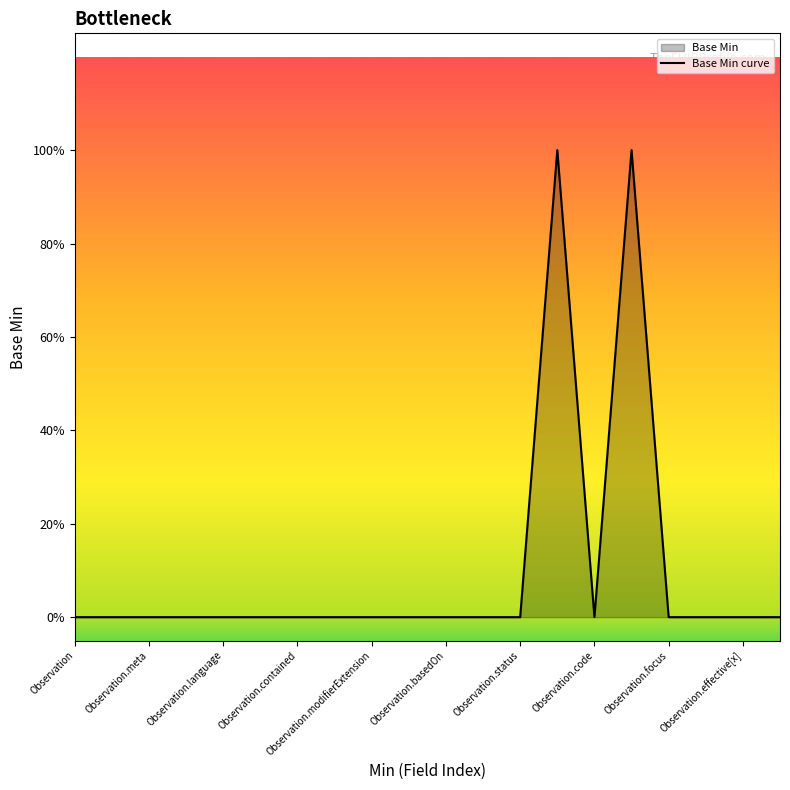

List the labels in order of value, smallest first.

Observation, Observation.id, Observation.meta, Observation.implicitRules, Observation.language, Observation.text, Observation.contained, Observation.extension, Observation.modifierExtension, Observation.identifier, Observation.basedOn, Observation.partOf, Observation.status, Observation.code, Observation.focus, Observation.encounter, Observation.effective[x], Observation.issued, Observation.category, Observation.subject